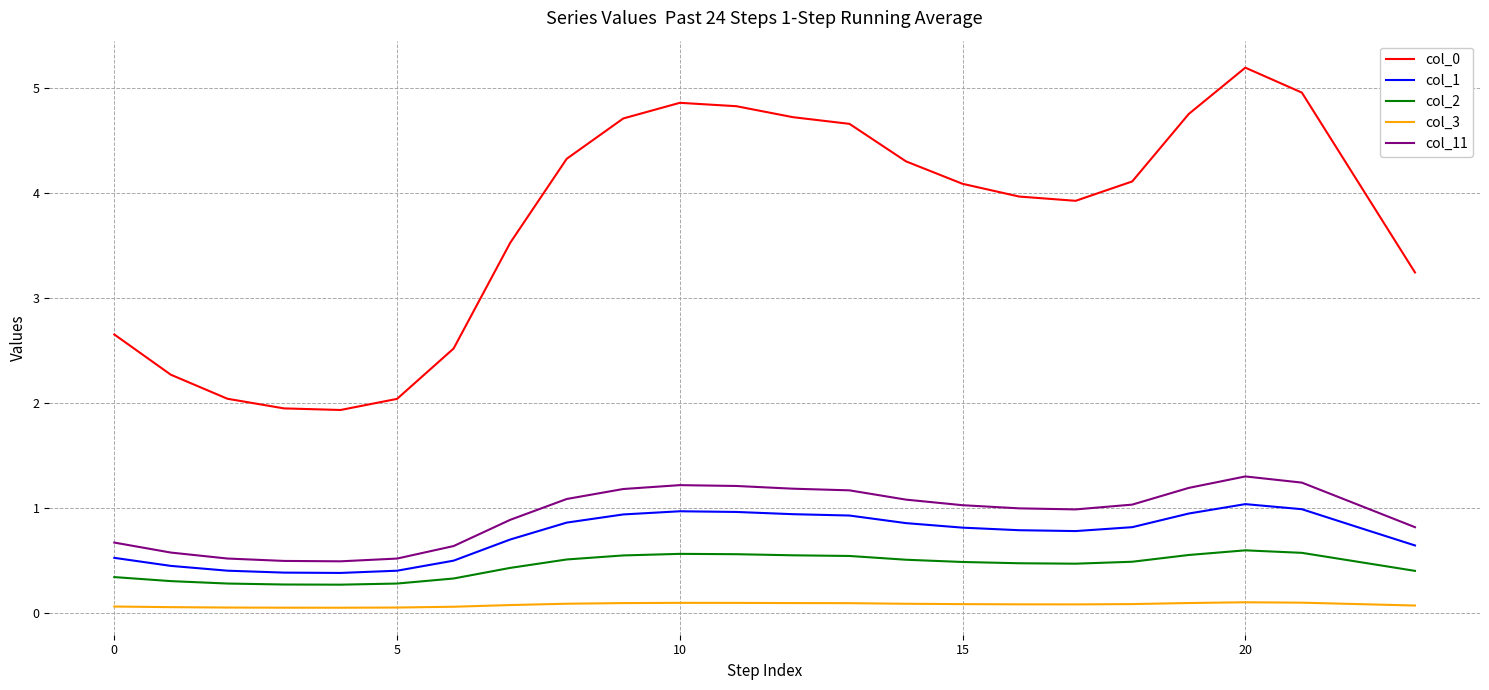

Rank the series by their maximum value, from highest to lowest.

col_0, col_11, col_1, col_2, col_3